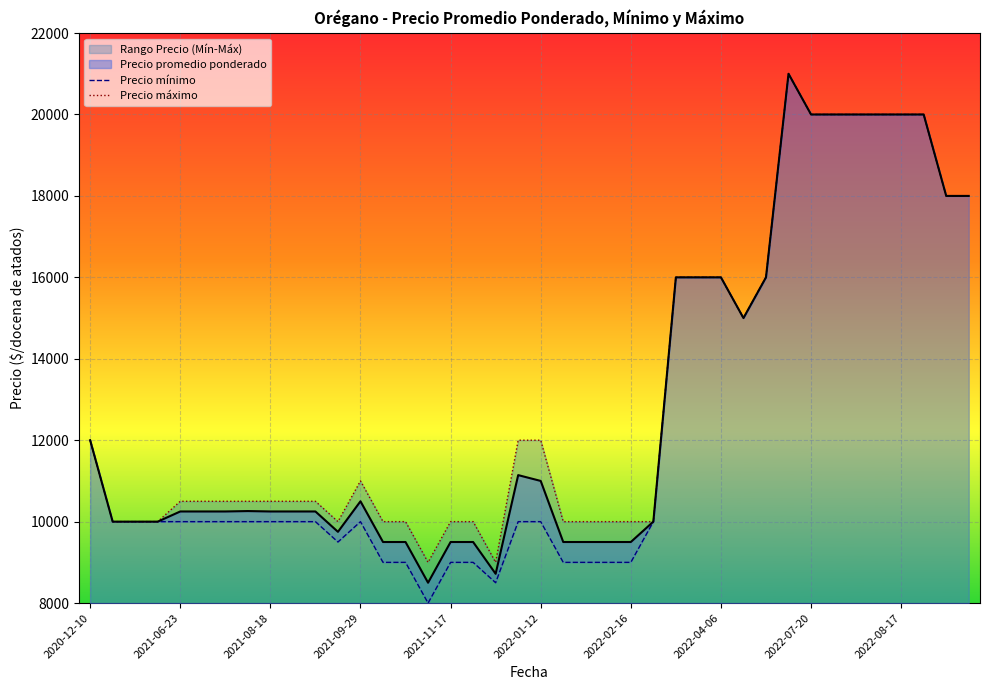

The value of Precio promedio ponderado at 2022-08-17 is 20000. True or false?

True